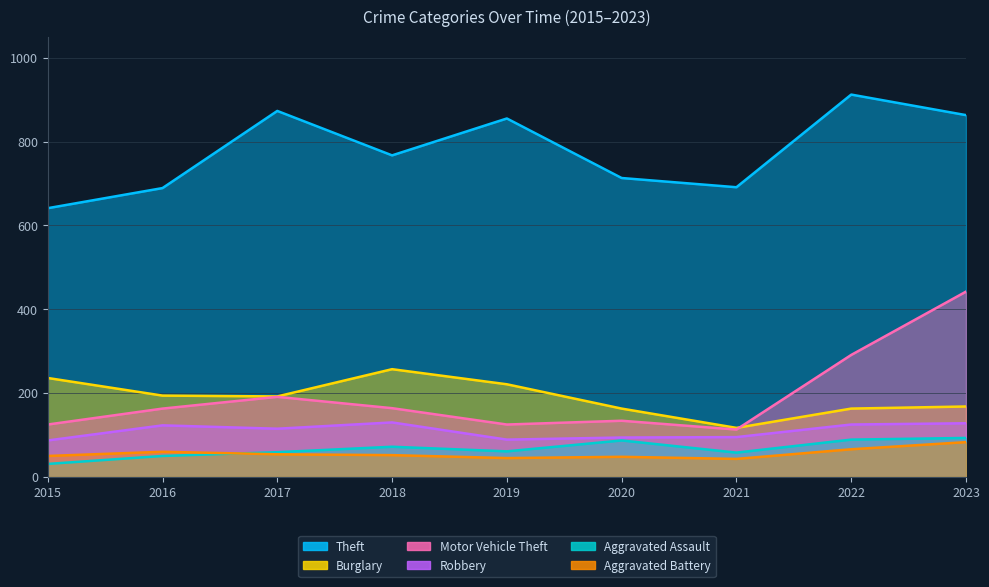

Where is the first local minimum for Robbery?

2017